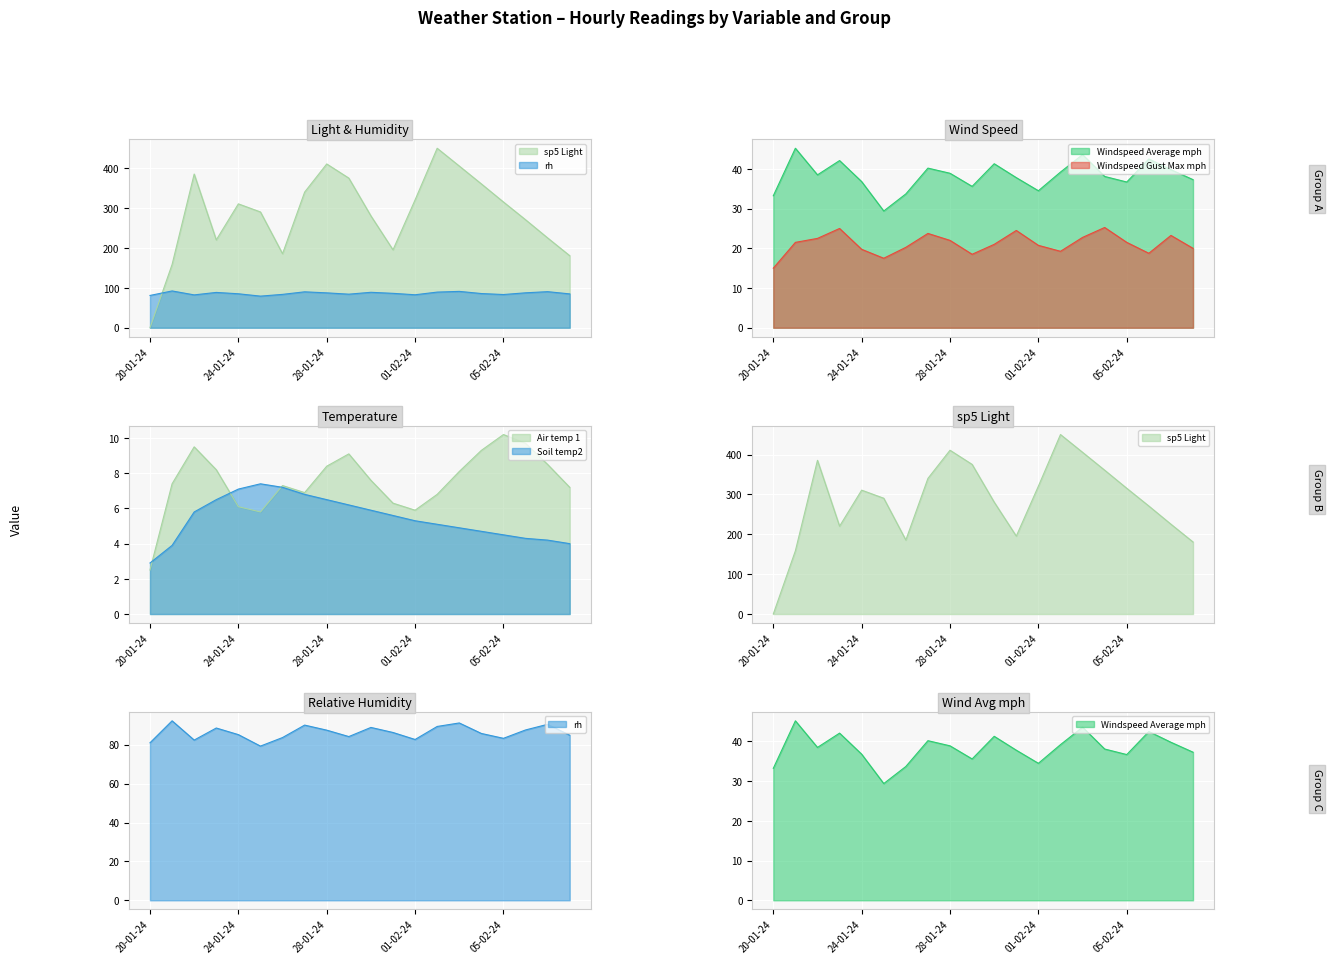

What is the difference between the maximum and minimum values in the Soil temp2 series?

4.5